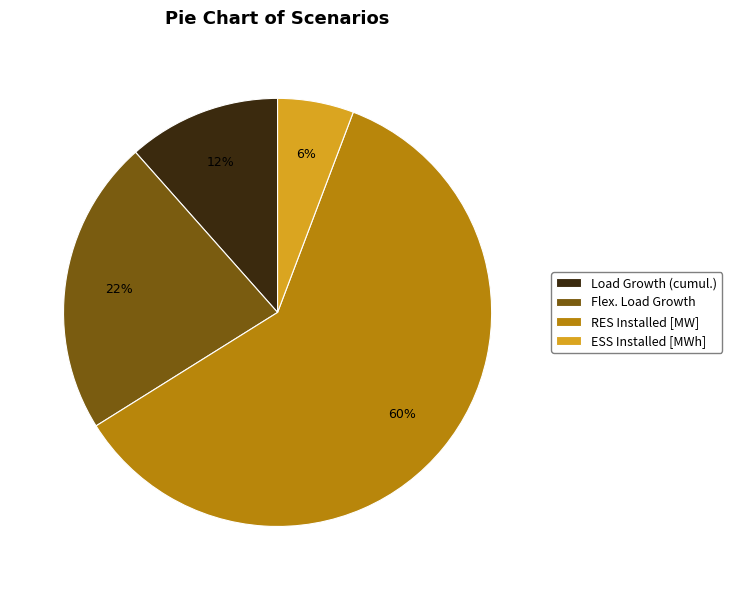

What is the ratio of the value at ESS Installed [MWh] to the value at Load Growth (cumul.)?

0.5